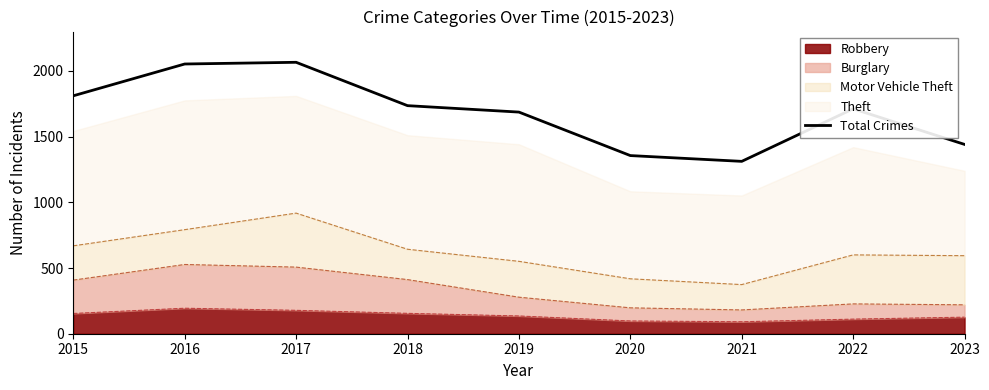

What is the change in value from 2017 to 2020?

-710